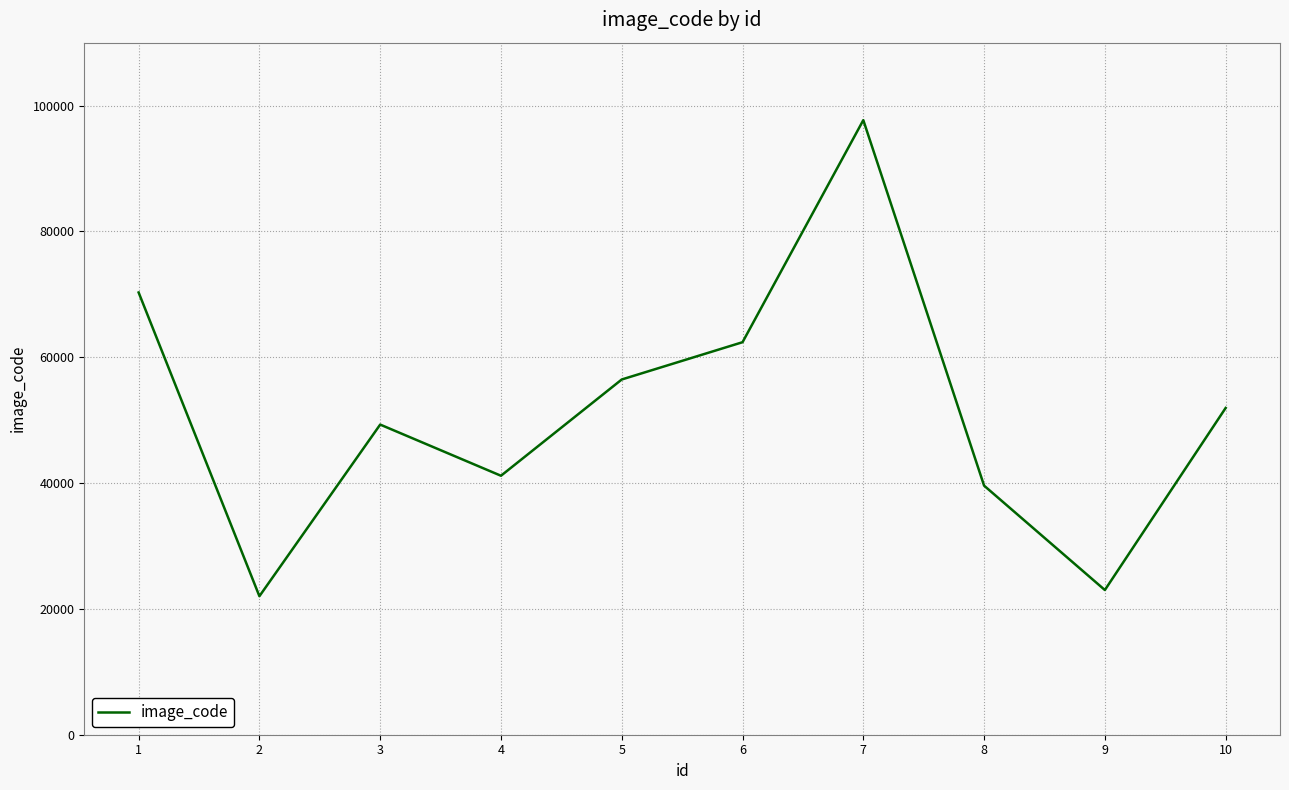

What is the difference between the values at 10 and 8?

12346